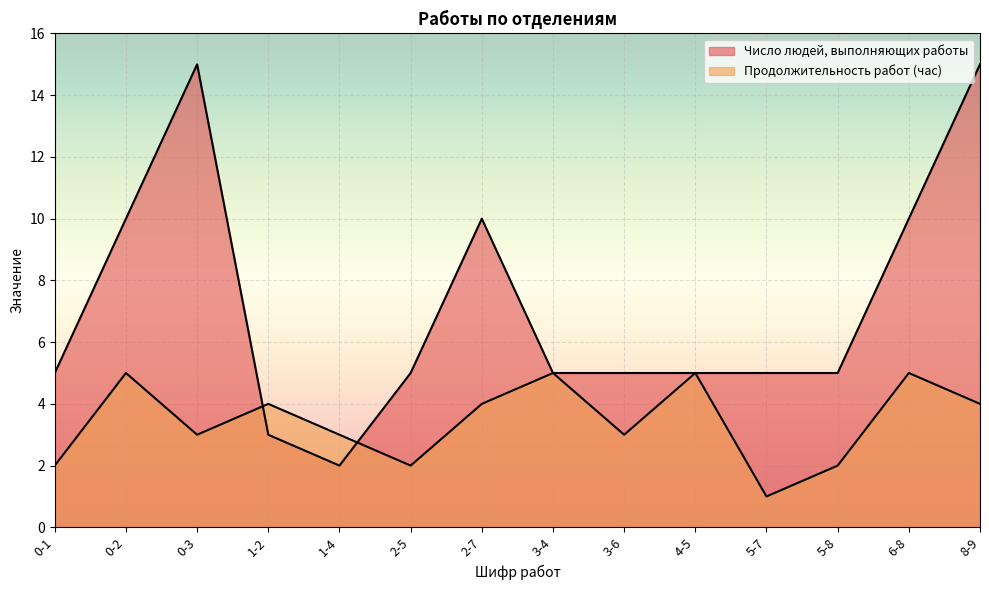

What is the value of the Число людей, выполняющих работы point at the 14th from the left?

15